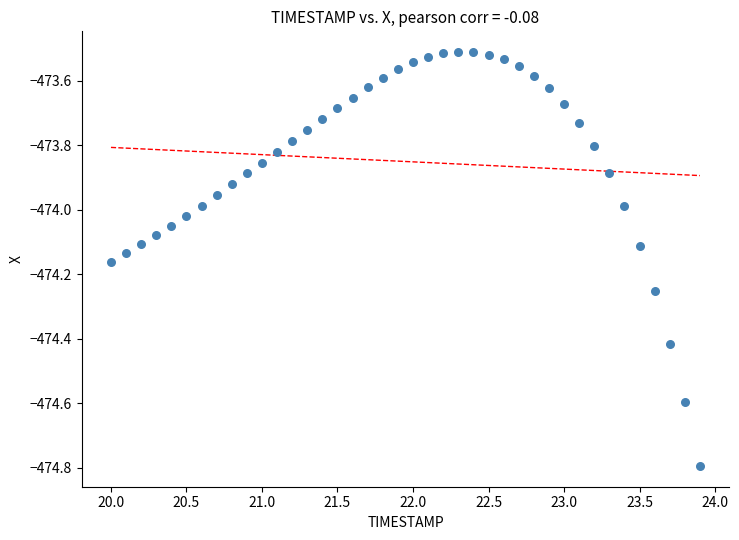

What is the range of X values (max minus min)?

3.9